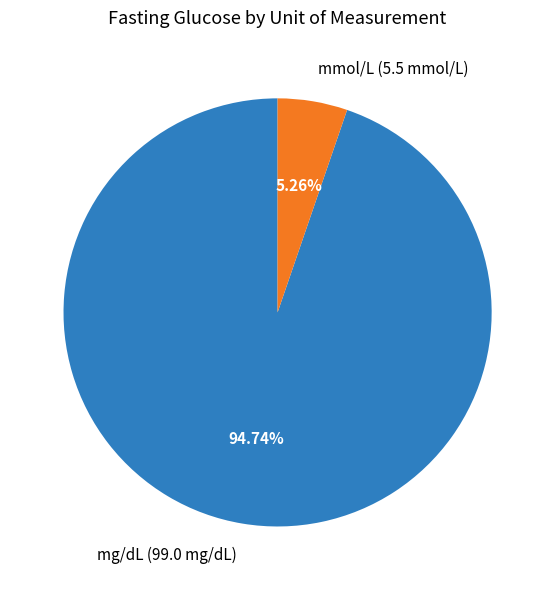

Does mg/dL (99.0 mg/dL) account for over 50% of the chart?

Yes